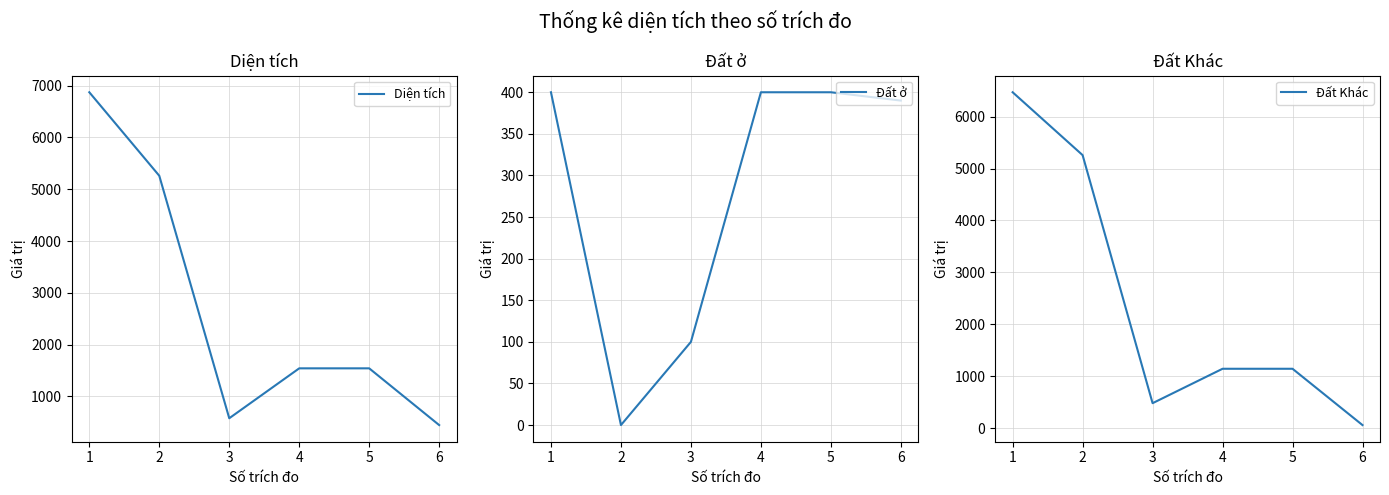

Where is the first local minimum for Đất Khác?

3